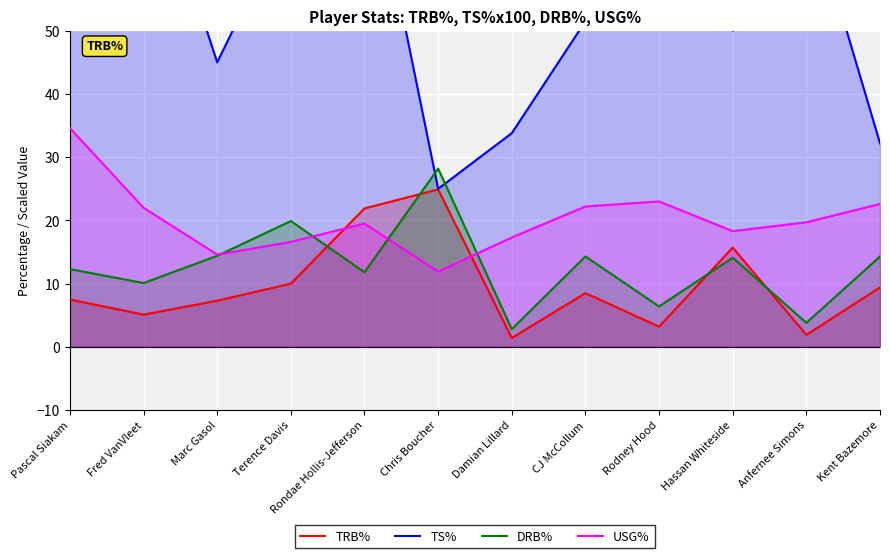

At which category does TRB% reach its first local valley?

Fred VanVleet